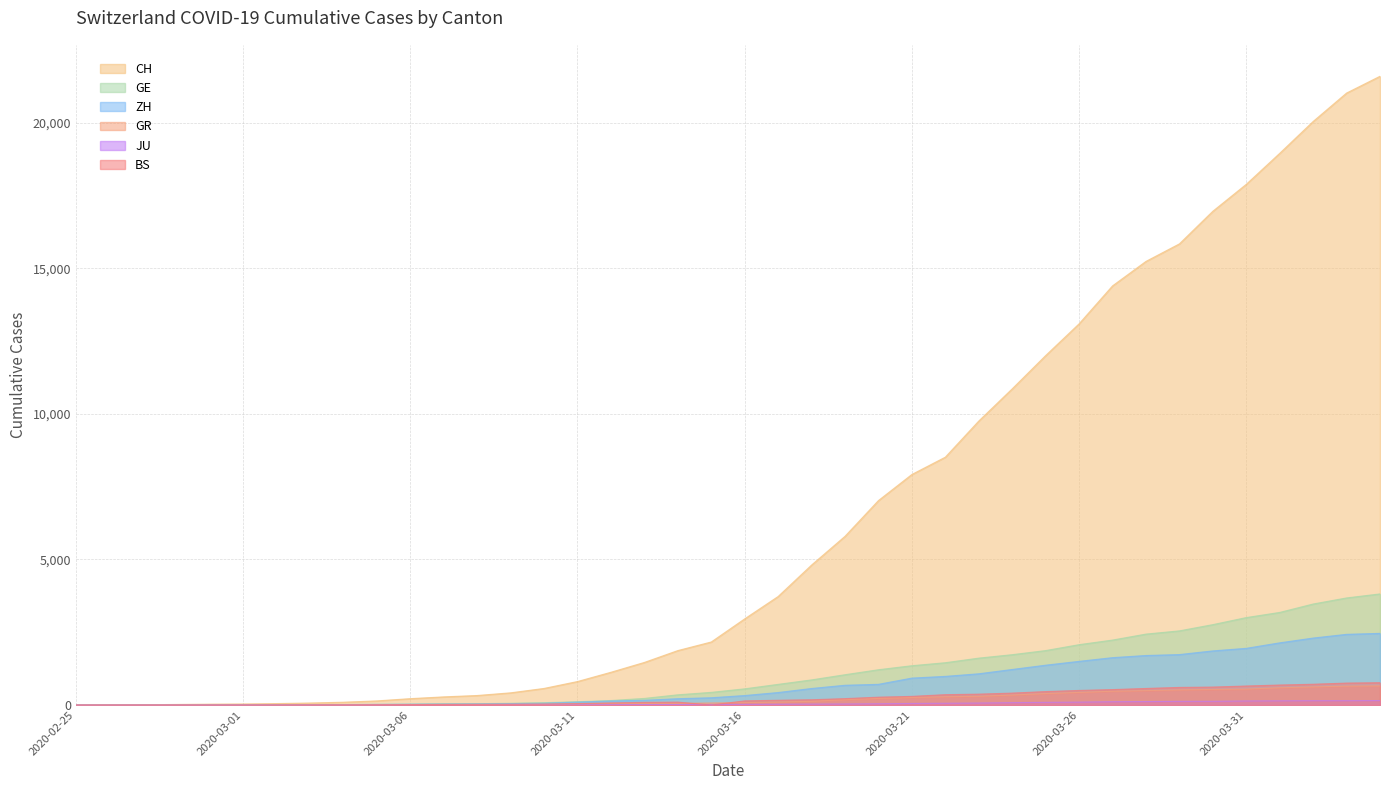

The value of CH at 2020-03-15 is 2165. True or false?

True